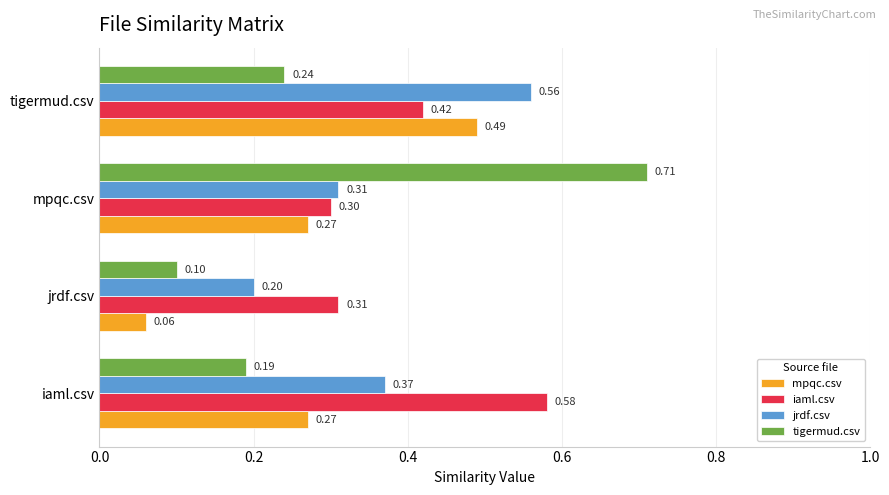

Rank the series by their average value, from lowest to highest.

mpqc.csv, tigermud.csv, jrdf.csv, iaml.csv